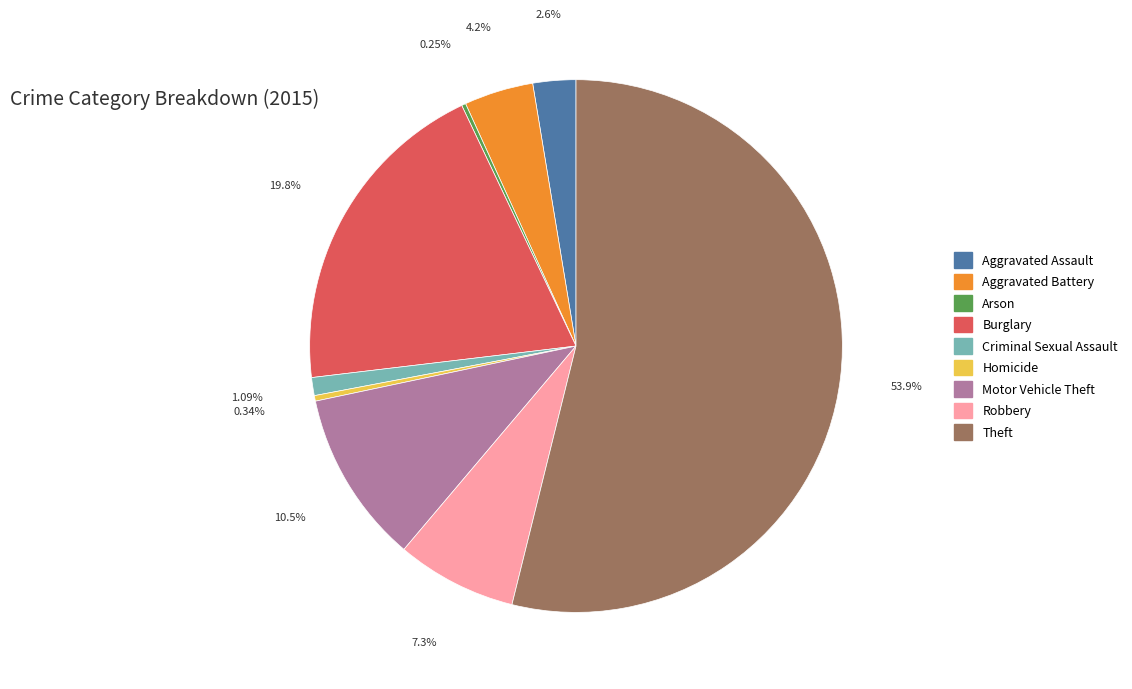

What is the ratio of the value at Aggravated Battery to the value at Aggravated Assault?

1.6